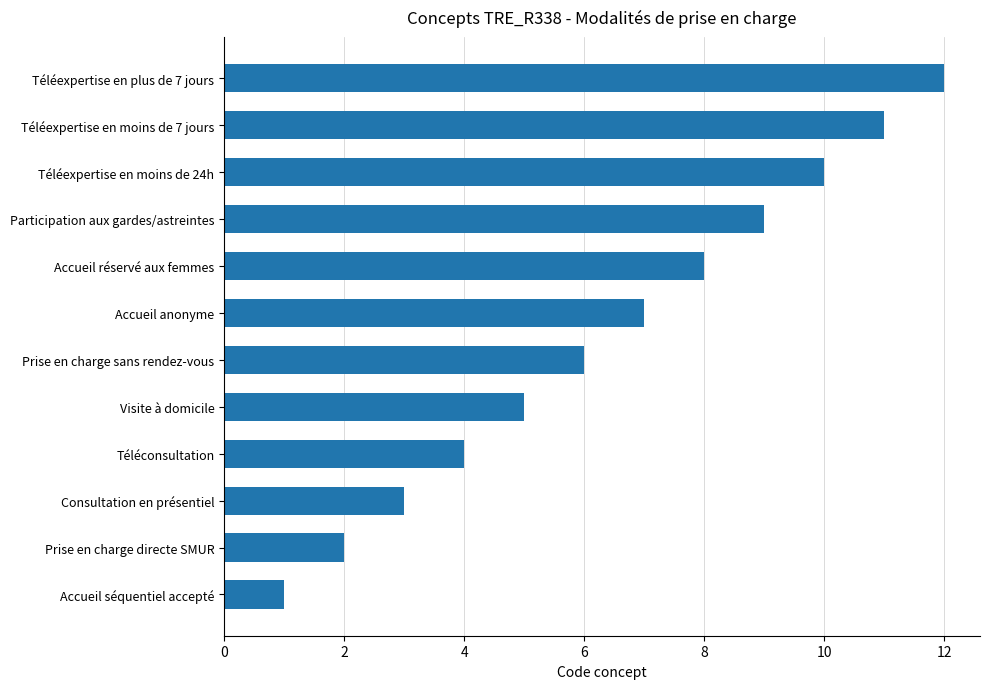

The chart shows a value of 7 at Téléexpertise en plus de 7 jours. True or false?

False